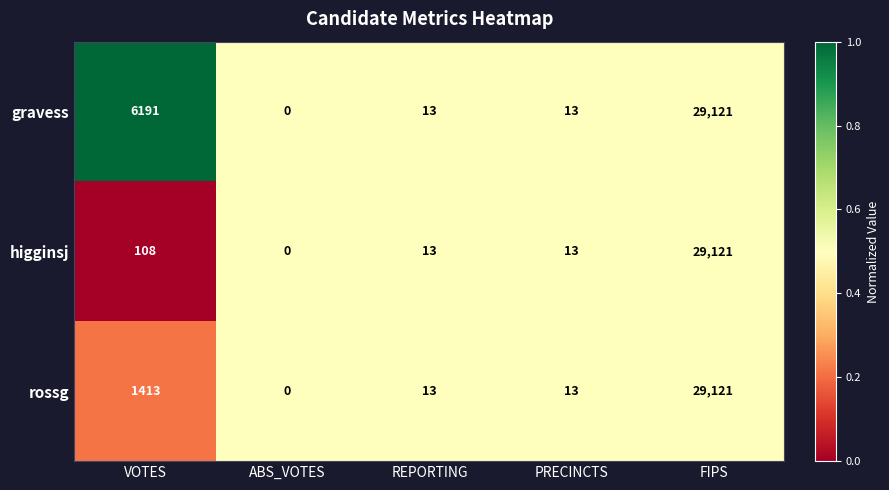

Reading left to right, what are all the values shown in this chart?

gravess: VOTES=6191	ABS_VOTES=0	REPORTING=13	PRECINCTS=13	FIPS=29121
higginsj: VOTES=108	ABS_VOTES=0	REPORTING=13	PRECINCTS=13	FIPS=29121
rossg: VOTES=1413	ABS_VOTES=0	REPORTING=13	PRECINCTS=13	FIPS=29121